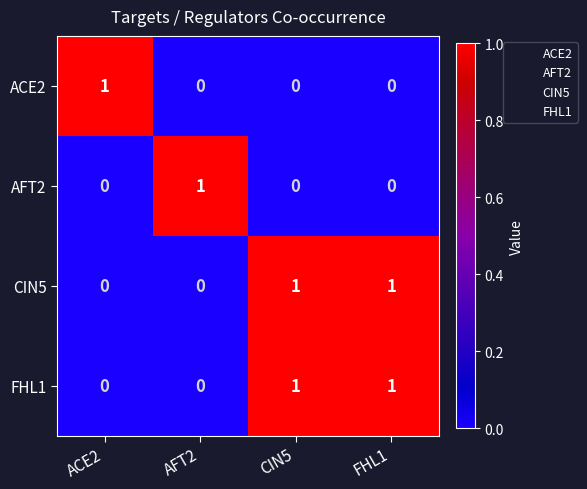

How many values in FHL1 are above zero?

2